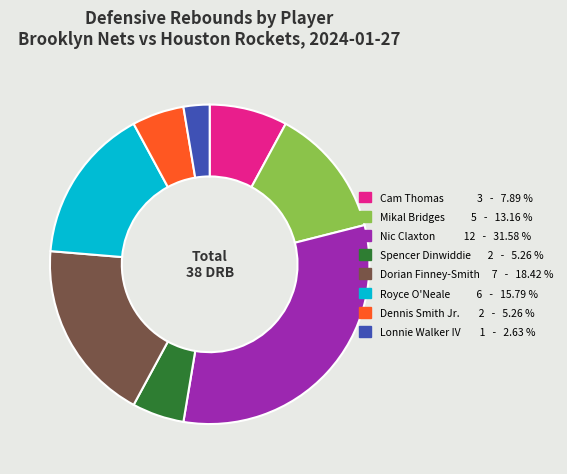

Which has a higher value, Cam Thomas or Dorian Finney-Smith?

Dorian Finney-Smith